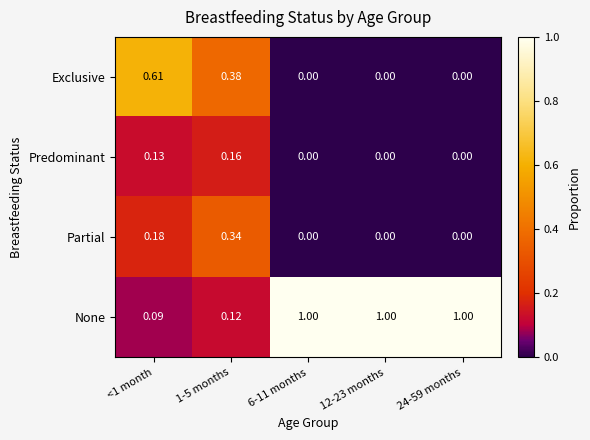

At which category is the sum across all series the highest?

<1 month